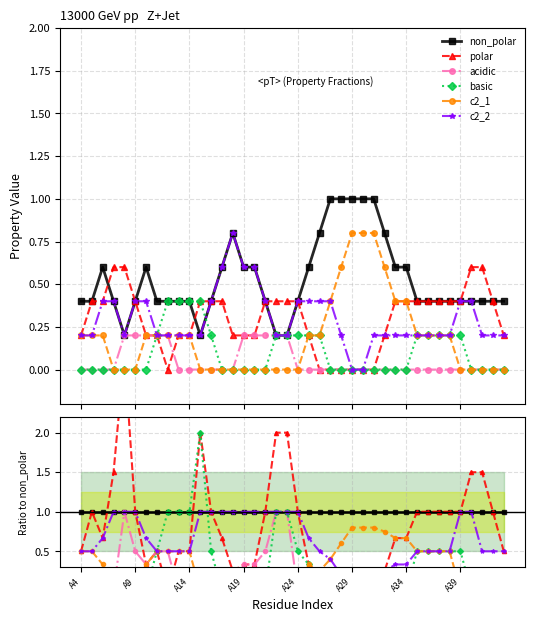

Reading left to right, transcribe all the data shown in this chart.

non_polar: 1.0	1.0	1.0	1.0	1.0	1.0	1.0	1.0	1.0	1.0	1.0	1.0	1.0	1.0	1.0	1.0	1.0	1.0	1.0	1.0	1.0	1.0	1.0	1.0	1.0	1.0	1.0	1.0	1.0	1.0	1.0	1.0	1.0	1.0	1.0	1.0	1.0	1.0	1.0	1.0
polar: 0.5	1.0	0.7	1.5	3.0	1.0	0.3	0.5	0.0	0.5	0.5	2.0	1.0	0.7	0.2	0.3	0.3	1.0	2.0	2.0	1.0	0.3	0.0	0.0	0.0	0.0	0.0	0.0	0.2	0.7	0.7	1.0	1.0	1.0	1.0	1.0	1.5	1.5	1.0	0.5
acidic: 0.0	0.0	0.0	0.0	1.0	0.5	0.3	0.5	0.5	0.0	0.0	0.0	0.0	0.0	0.0	0.3	0.3	0.5	1.0	1.0	0.0	0.0	0.0	0.0	0.0	0.0	0.0	0.0	0.0	0.0	0.0	0.0	0.0	0.0	0.0	0.0	0.0	0.0	0.0	0.0
basic: 0.0	0.0	0.0	0.0	0.0	0.0	0.0	0.5	1.0	1.0	1.0	2.0	0.5	0.0	0.0	0.0	0.0	0.0	1.0	1.0	0.5	0.3	0.2	0.0	0.0	0.0	0.0	0.0	0.0	0.0	0.0	0.5	0.5	0.5	0.5	0.5	0.0	0.0	0.0	0.0
c2_1: 0.5	0.5	0.3	0.0	0.0	0.0	0.3	0.5	0.5	0.5	0.5	0.0	0.0	0.0	0.0	0.0	0.0	0.0	0.0	0.0	0.0	0.3	0.2	0.4	0.6	0.8	0.8	0.8	0.8	0.7	0.7	0.5	0.5	0.5	0.5	0.0	0.0	0.0	0.0	0.0
c2_2: 0.5	0.5	0.7	1.0	1.0	1.0	0.7	0.5	0.5	0.5	0.5	1.0	1.0	1.0	1.0	1.0	1.0	1.0	1.0	1.0	1.0	0.7	0.5	0.4	0.2	0.0	0.0	0.2	0.2	0.3	0.3	0.5	0.5	0.5	0.5	1.0	1.0	0.5	0.5	0.5